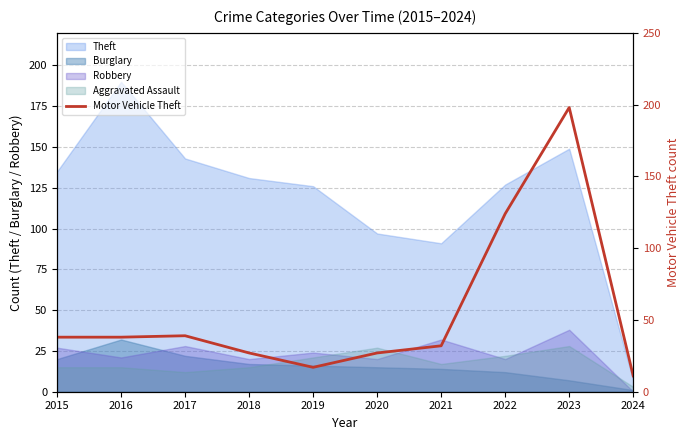

Reading right to left, what are all the values shown in this chart?

2024=11	2023=198	2022=124	2021=32	2020=27	2019=17	2018=27	2017=39	2016=38	2015=38